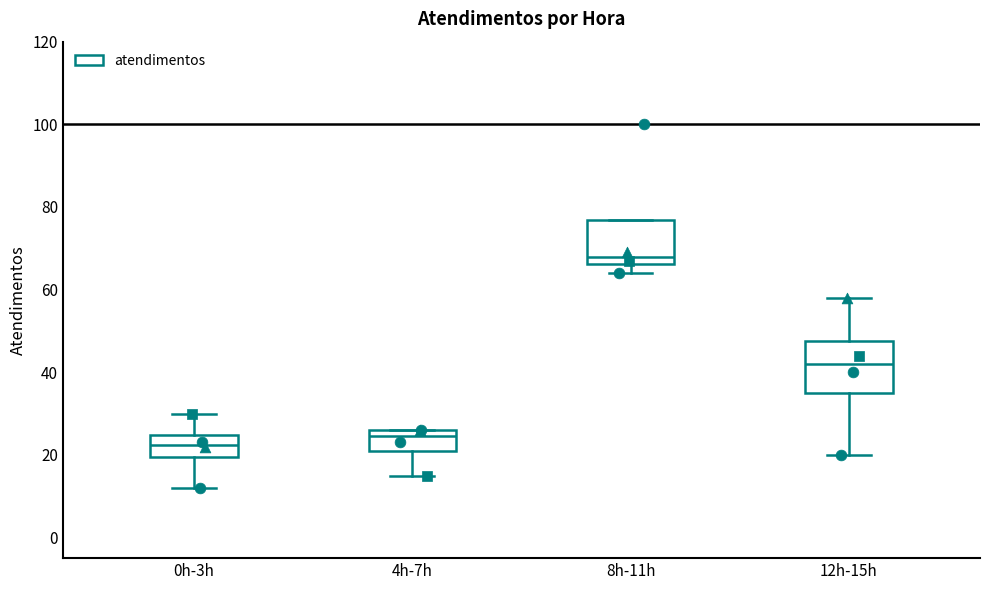

Where is the upper edge of the box for 8h-11h on the y-axis? The values are not printed on the chart, so give them approximately, as read against the axis.

76